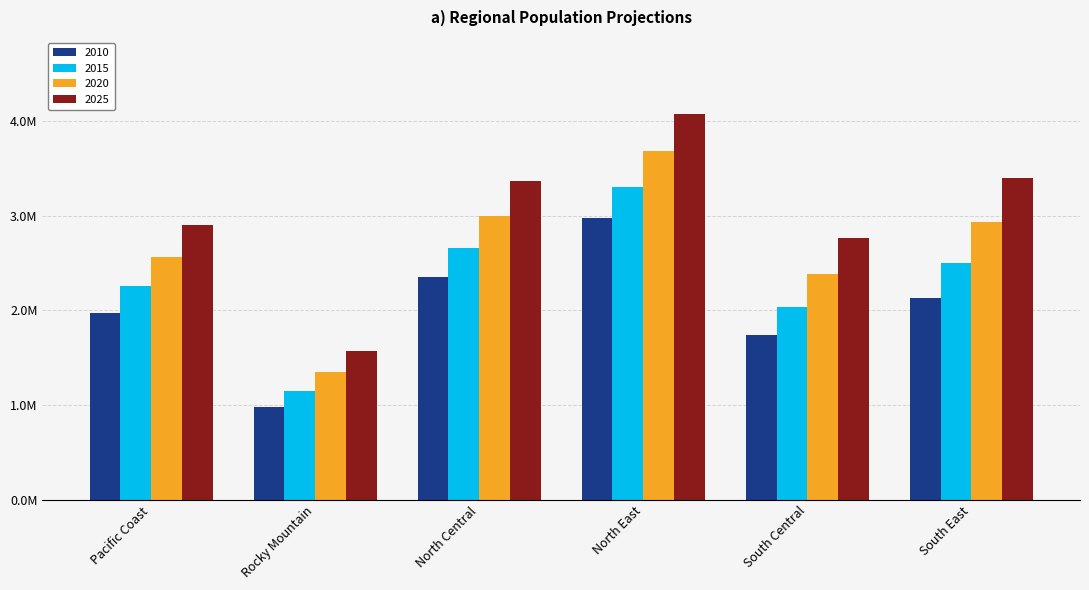

Reading left to right, transcribe all the data shown in this chart.

2010: 1977600.7	976796.2	2354858.1	2973175.7	1744720.2	2128979.1
2015: 2254263.5	1150079.9	2658729.3	3307453.0	2039904.5	2498063.5
2020: 2569630.8	1354104.0	3001812.1	3679313.4	2385030.3	2931133.1
2025: 2900774.9	1576148.9	3365582.1	4073464.3	2761207.4	3401348.7